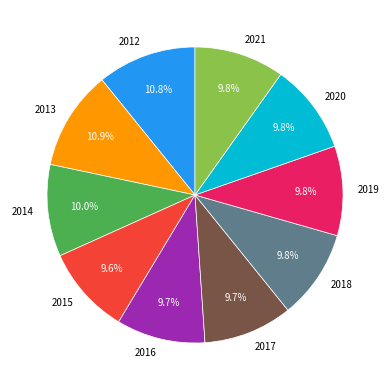

What percentage is the 2019 slice, to the nearest percent?

10%